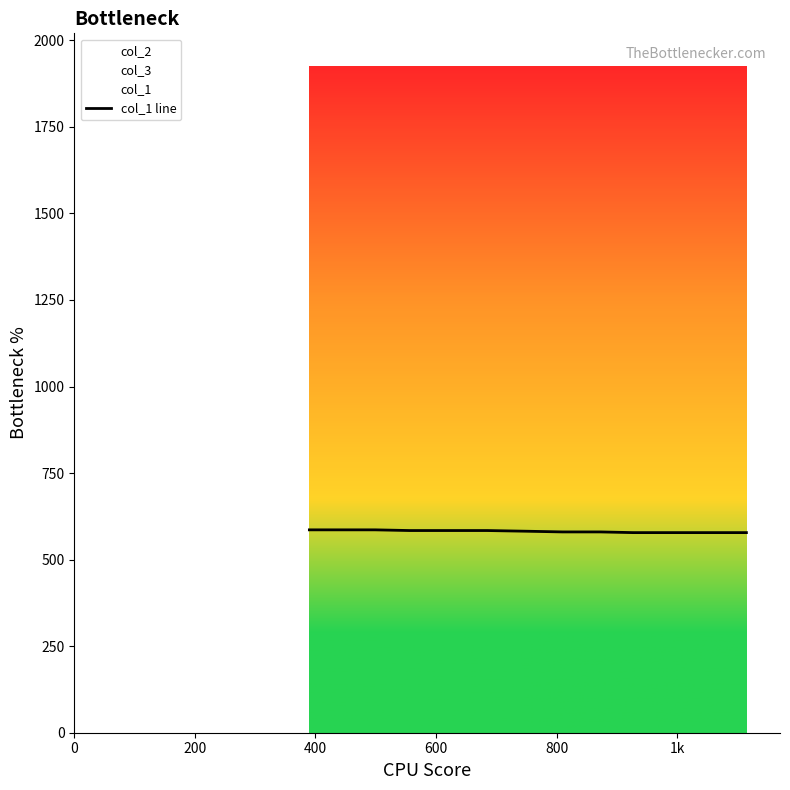

Count the number of categories in the chart.

40